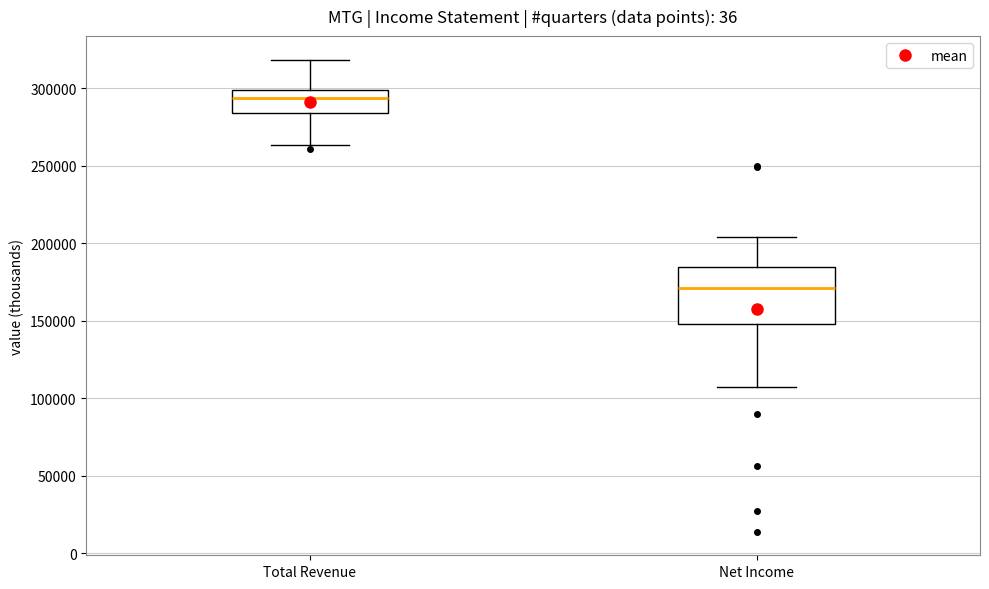

Reading left to right, transcribe this box plot: for each box, give where its median line is, the range the box spans, and where its two whiskers end, as read against the y-axis. The values are not printed on the chart, so give them approximately, as read against the axis.

Total Revenue: median 295000, box 285000 to 300000, whiskers 265000 to 320000
Net Income: median 170000, box 150000 to 185000, whiskers 110000 to 205000